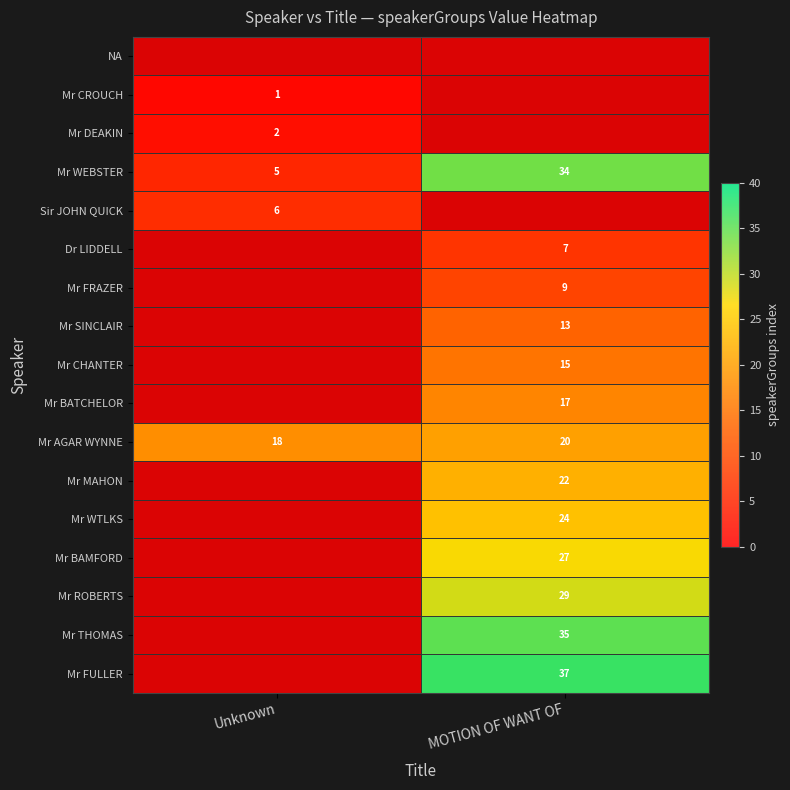

The value of Mr BAMFORD at MOTION OF WANT OF is 27. True or false?

True